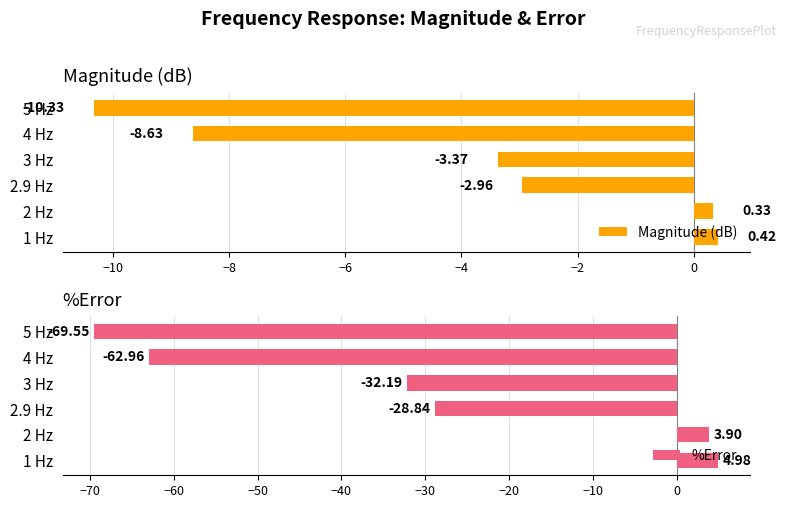

What are all the series names shown in the legend?

Magnitude (dB), %Error